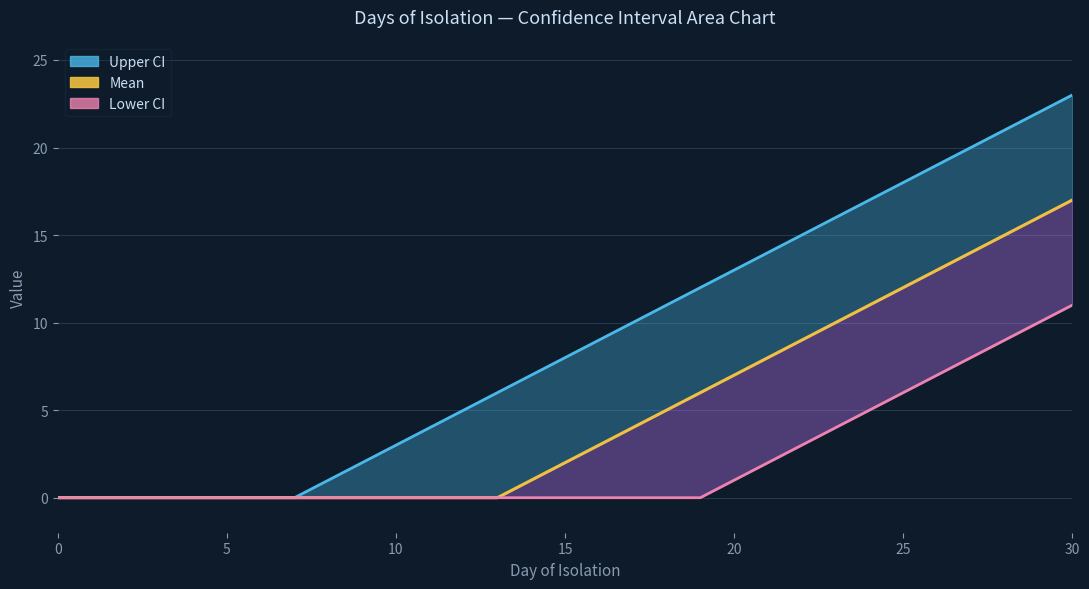

True or false: Upper_CI line has more than 2 points higher than both neighbors.

False